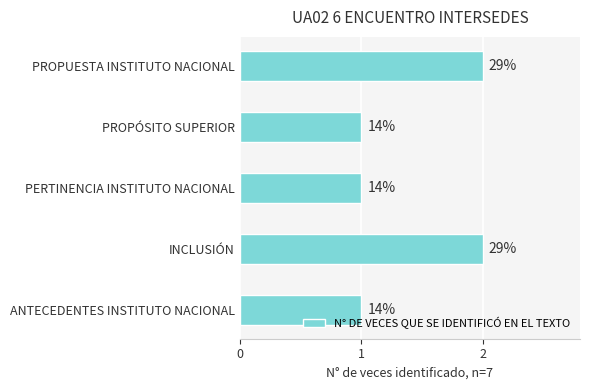

Count the number of categories in the chart.

5